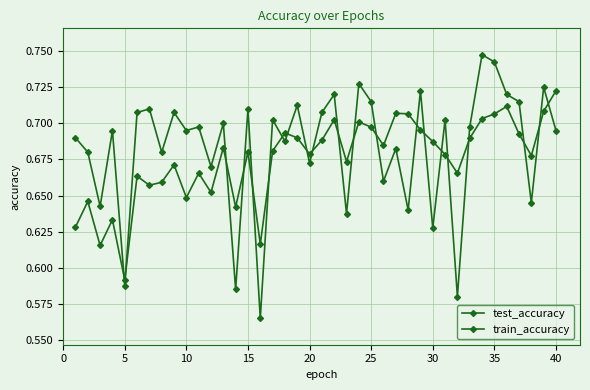

Count the number of categories in the chart.

40